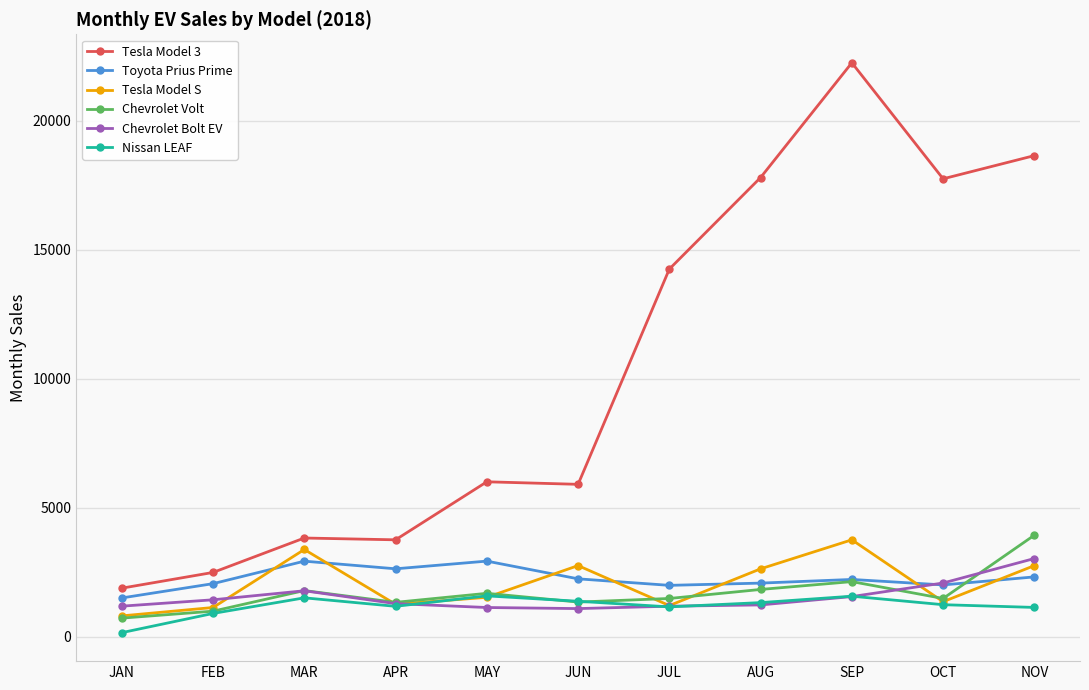

Is the value of Toyota Prius Prime at AUG greater than the value of Nissan LEAF at JUL?

Yes